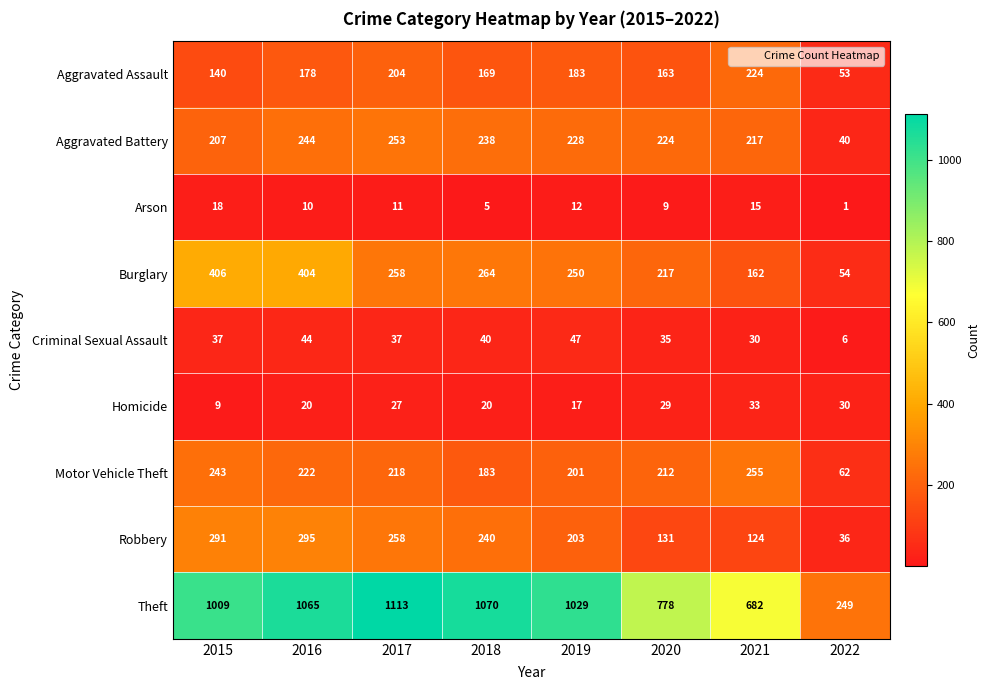

Rank the series at 2015 from highest to lowest value.

Theft, Burglary, Robbery, Motor Vehicle Theft, Aggravated Battery, Aggravated Assault, Criminal Sexual Assault, Arson, Homicide